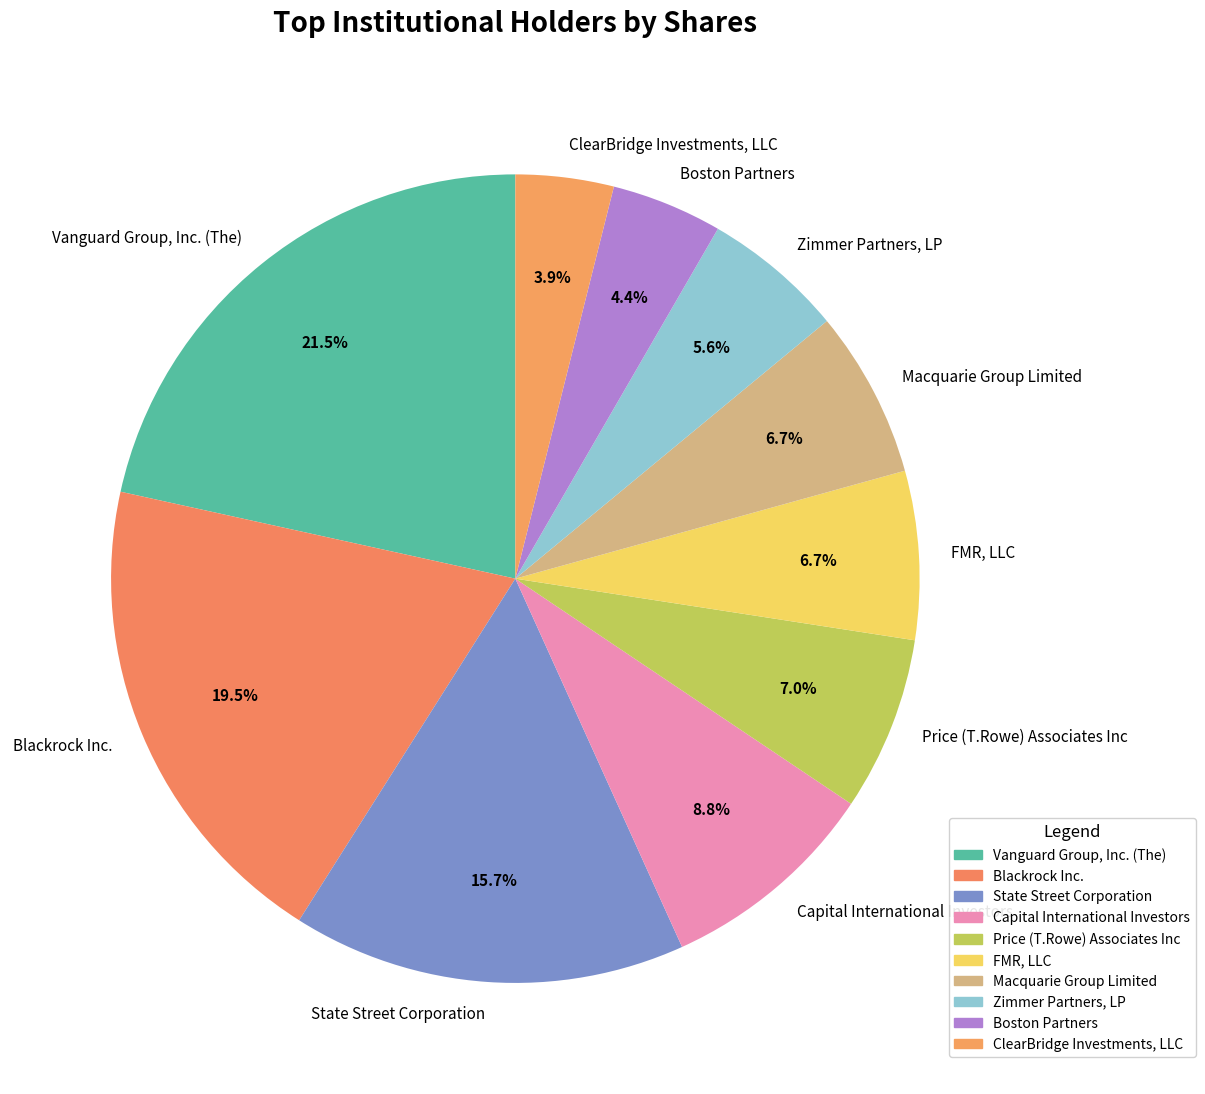

The State Street Corporation slice represents 25% of the pie. True or false?

False